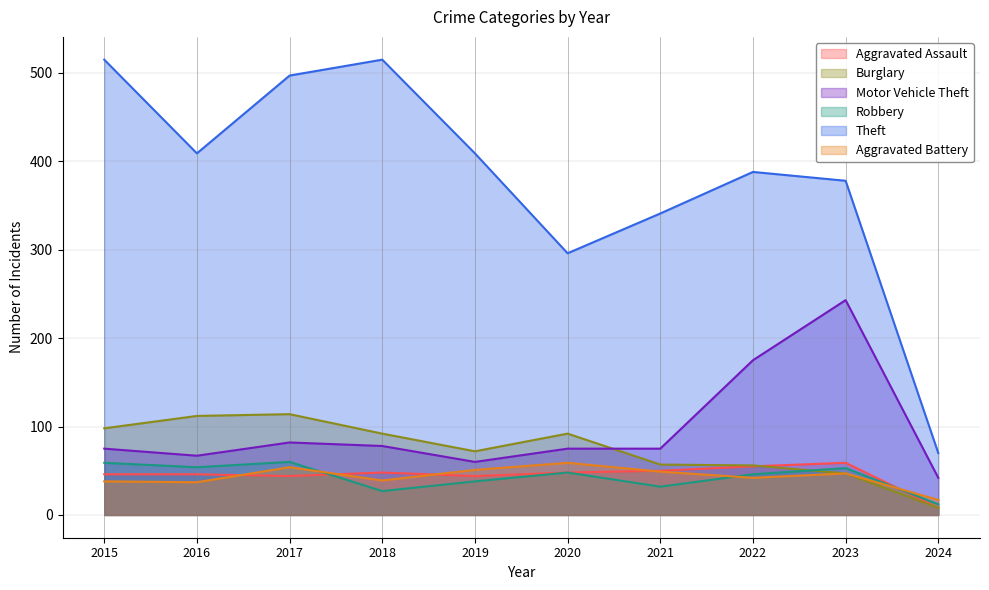

Rank the categories by Motor Vehicle Theft value from highest to lowest.

2023, 2022, 2017, 2018, 2015, 2020, 2021, 2016, 2019, 2024